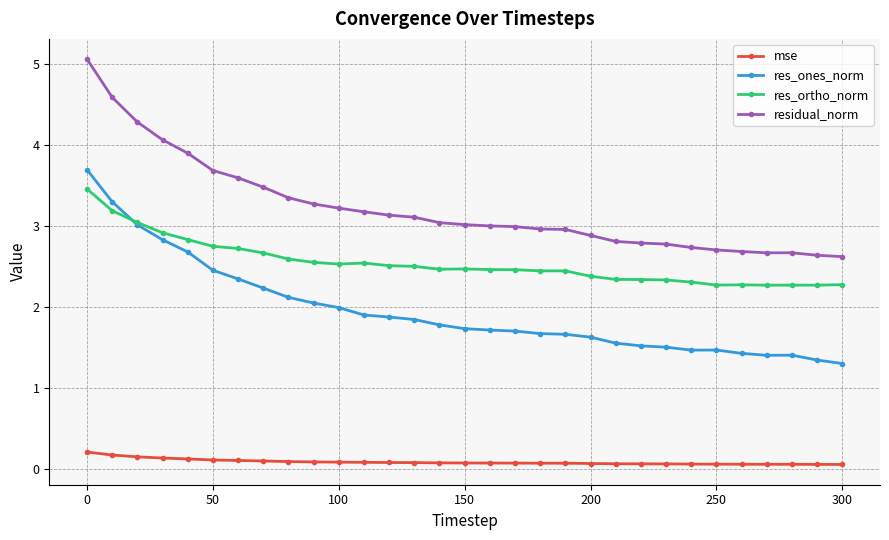

Rank the series by their maximum value, from lowest to highest.

mse, res_ortho_norm, res_ones_norm, residual_norm